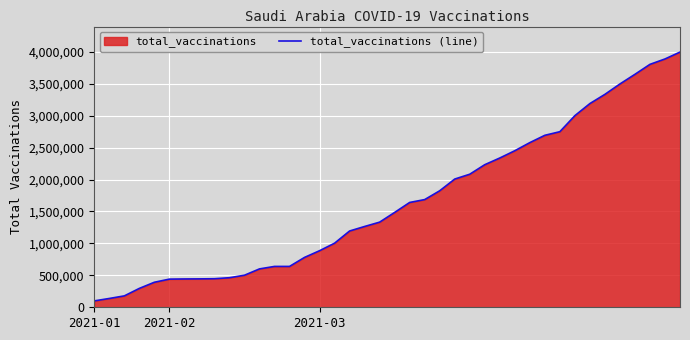

What is the difference between the maximum and minimum values?

3895150